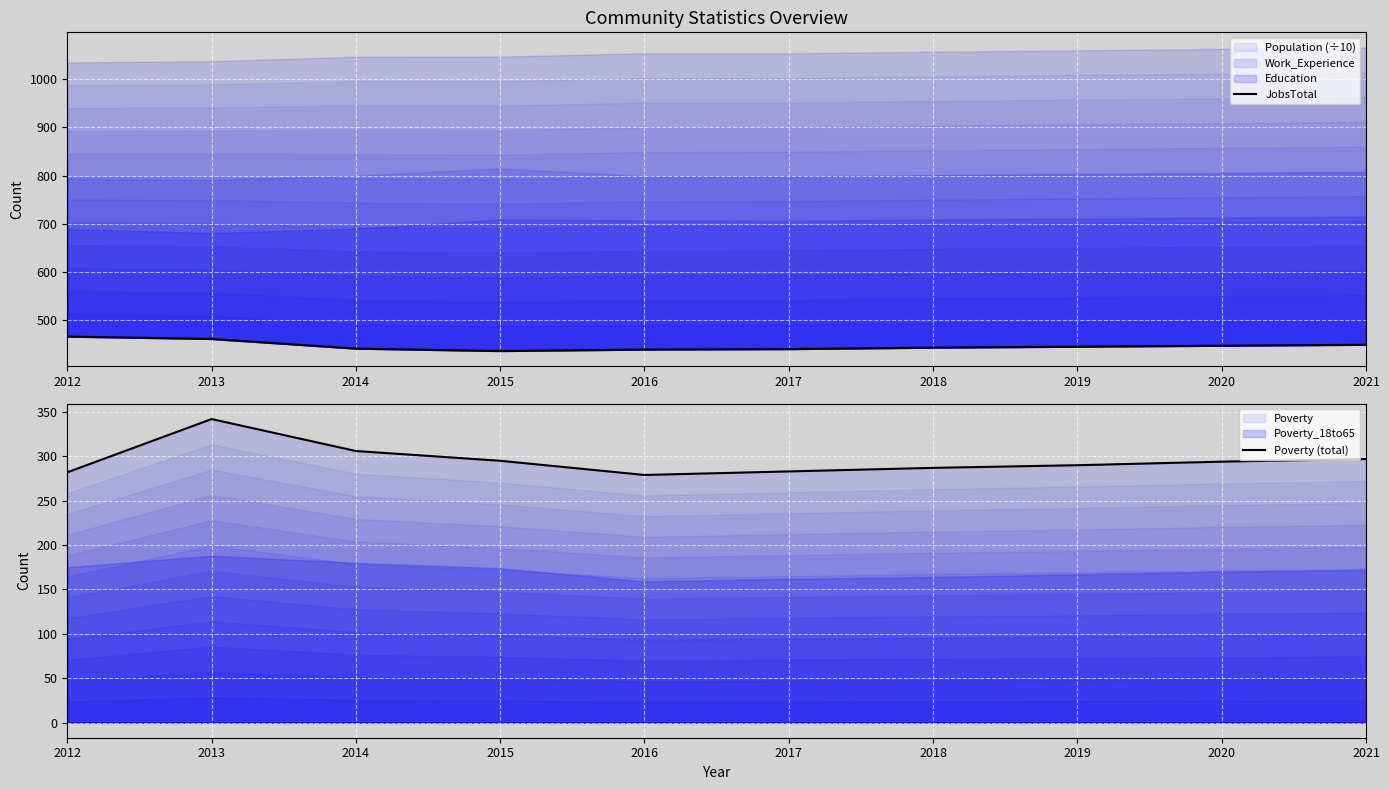

Rank the series at 2013 from lowest to highest value.

Poverty (total), JobsTotal